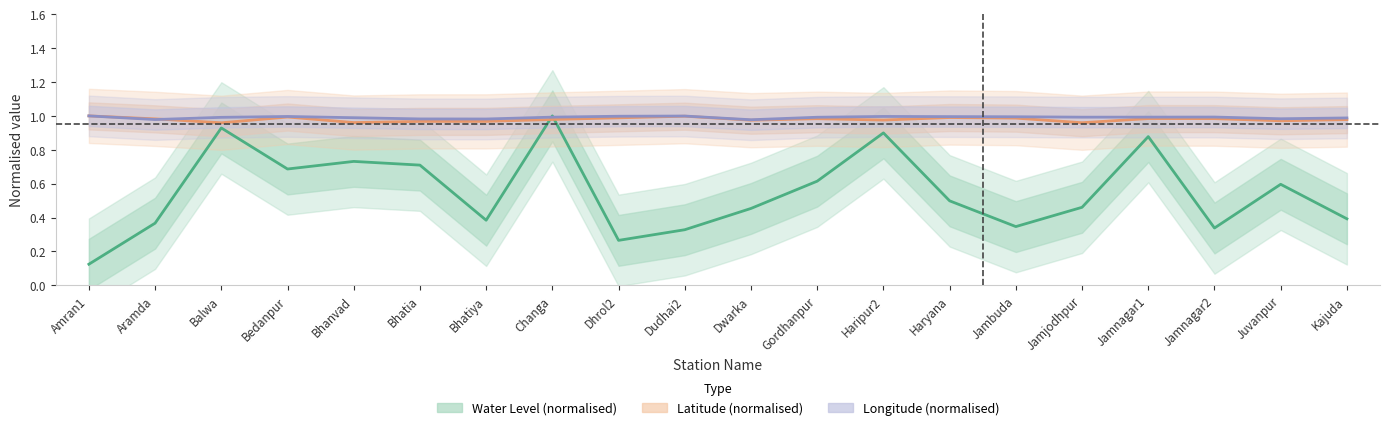

What is the maximum value shown in the chart?

1.0